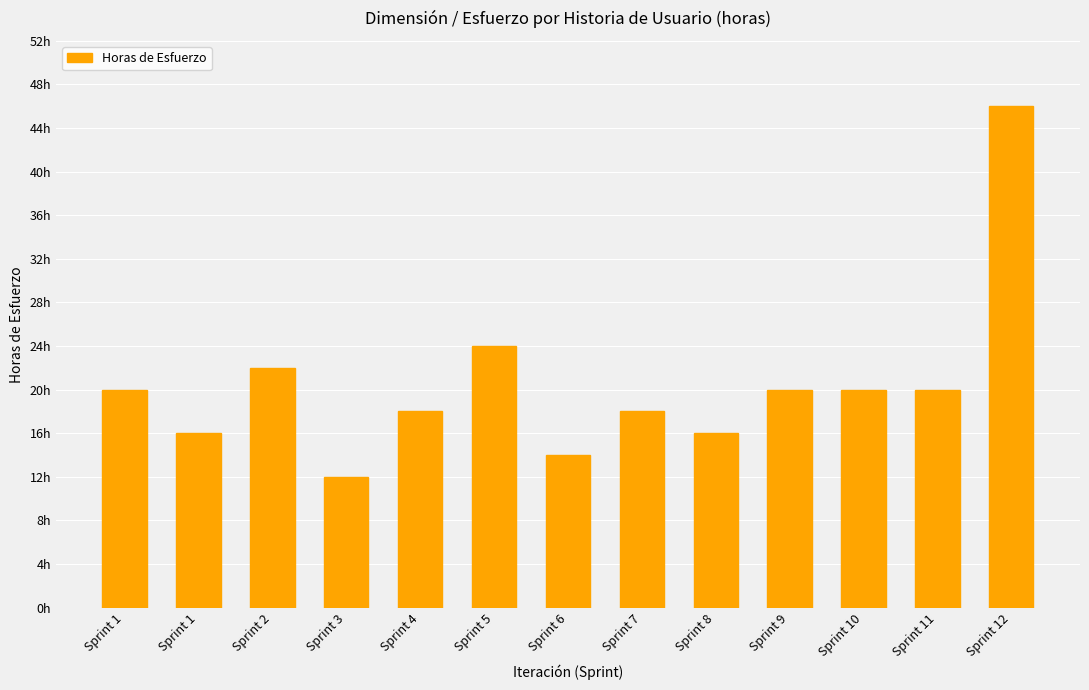

What is the difference between the values at Sprint 3 and Sprint 11?

8